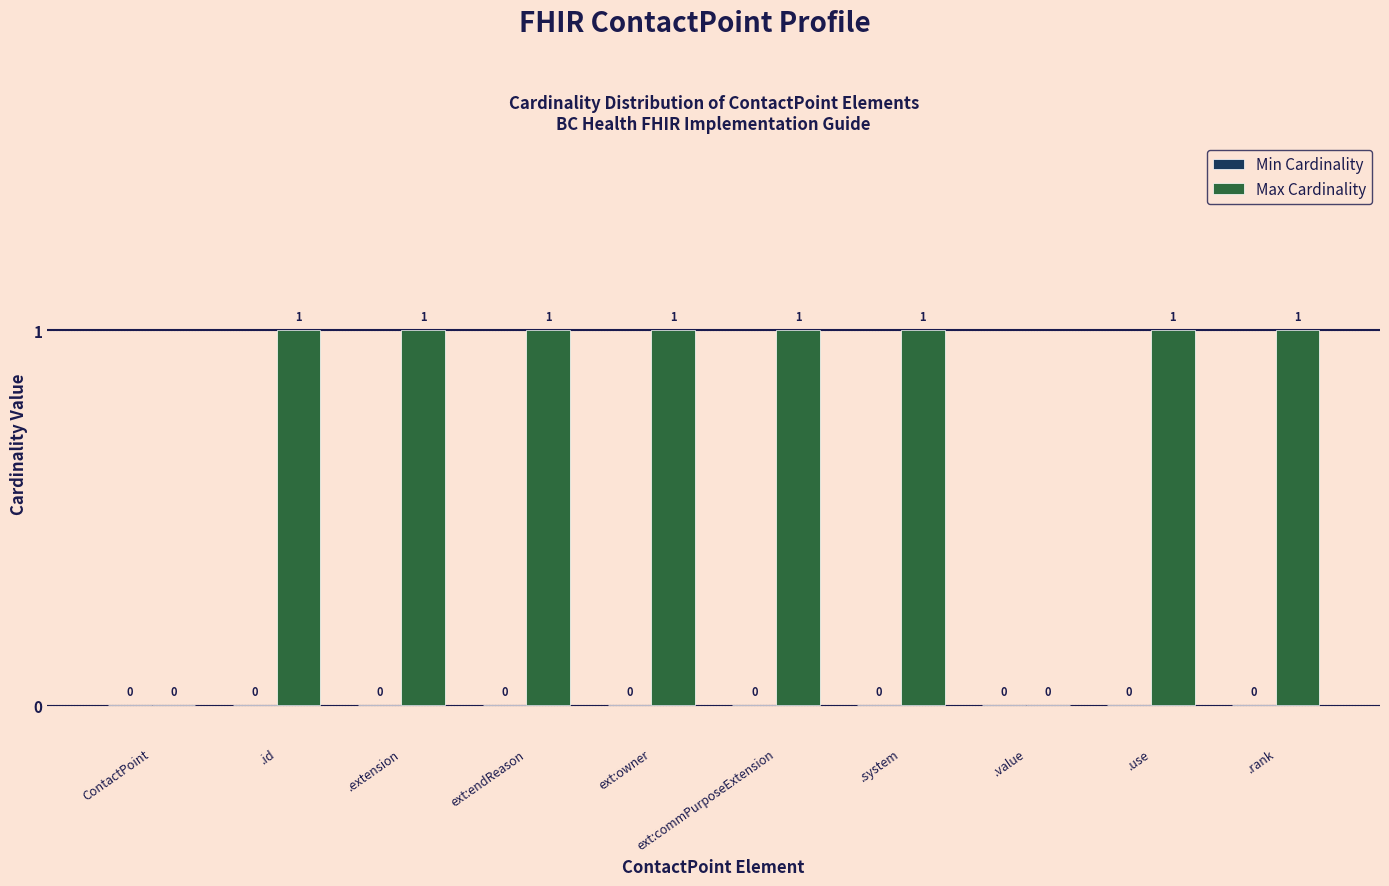

How many values are between 1 and 2?

8